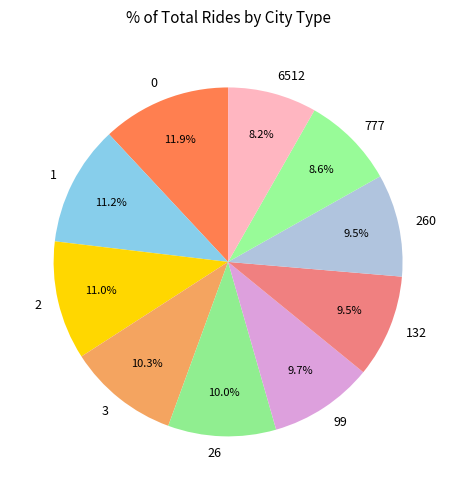

To the nearest percent, what is the combined percentage of 2 and 3?

21%